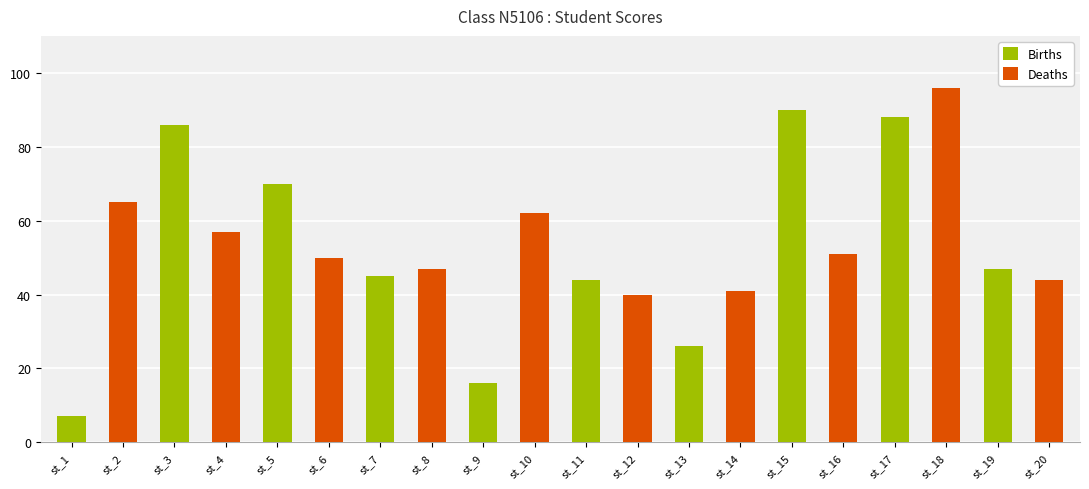

At which label is the value closest to 51?

st_16